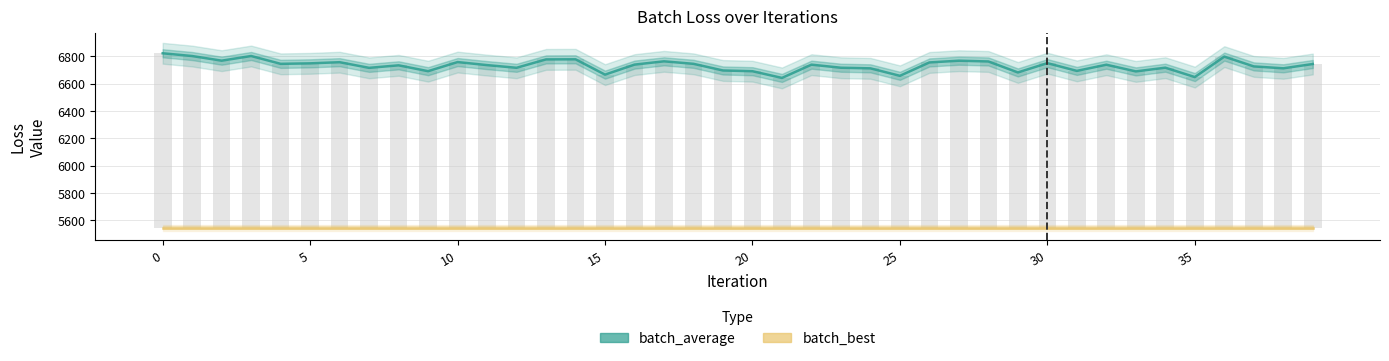

What are all the series names shown in the legend?

batch_average, batch_best